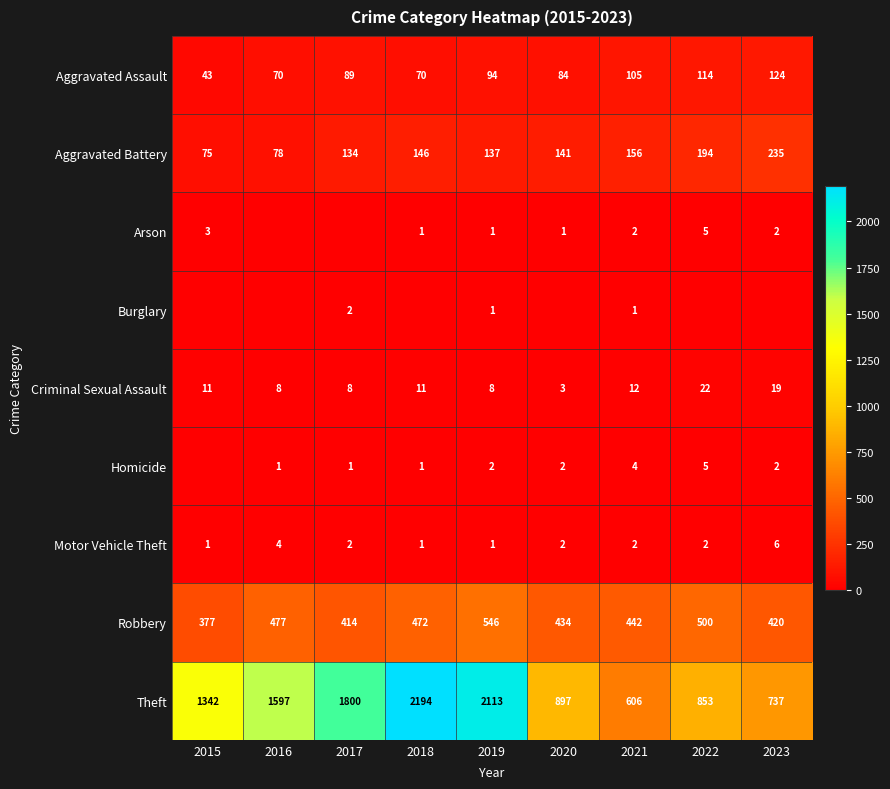

What is the spread (max minus min) of values at 2023?

737